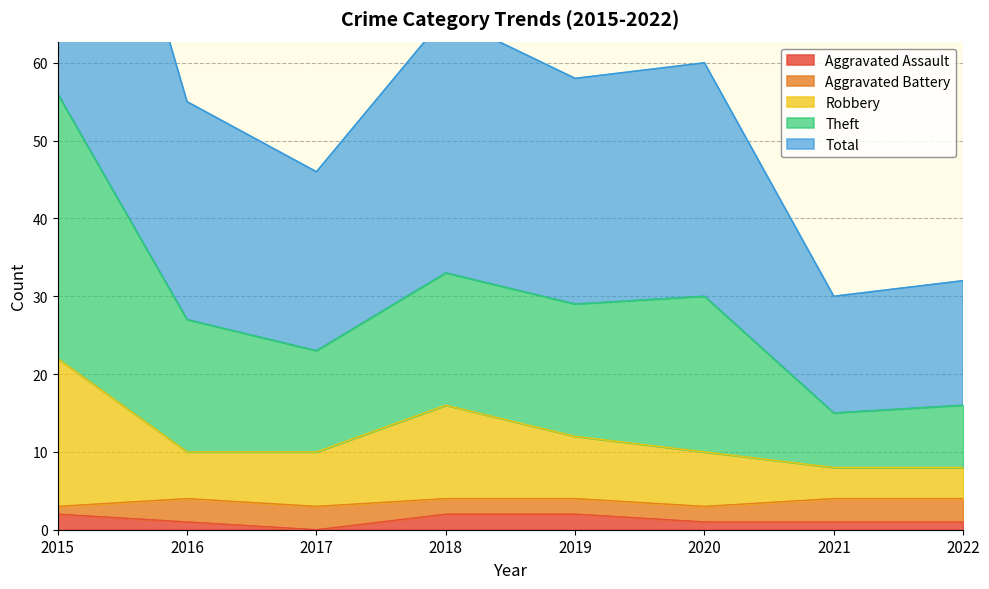

Which series has the largest range (max minus min)?

Theft